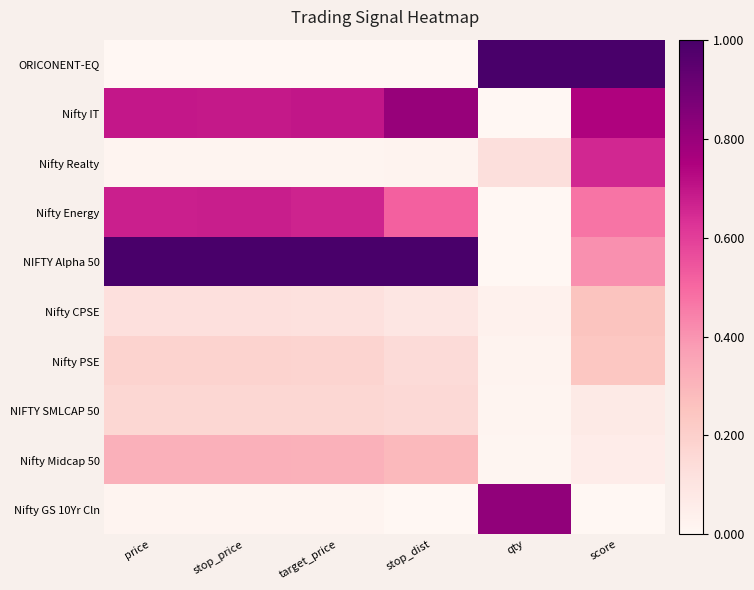

At which category is the sum across all series the highest?

score